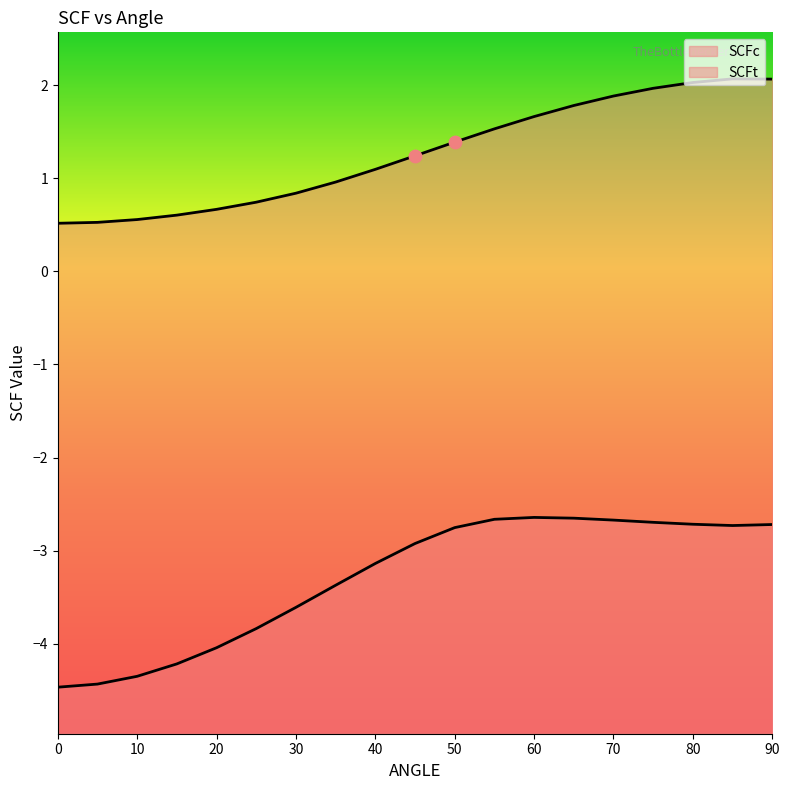

Which series has the widest spread of Y values?

SCFt